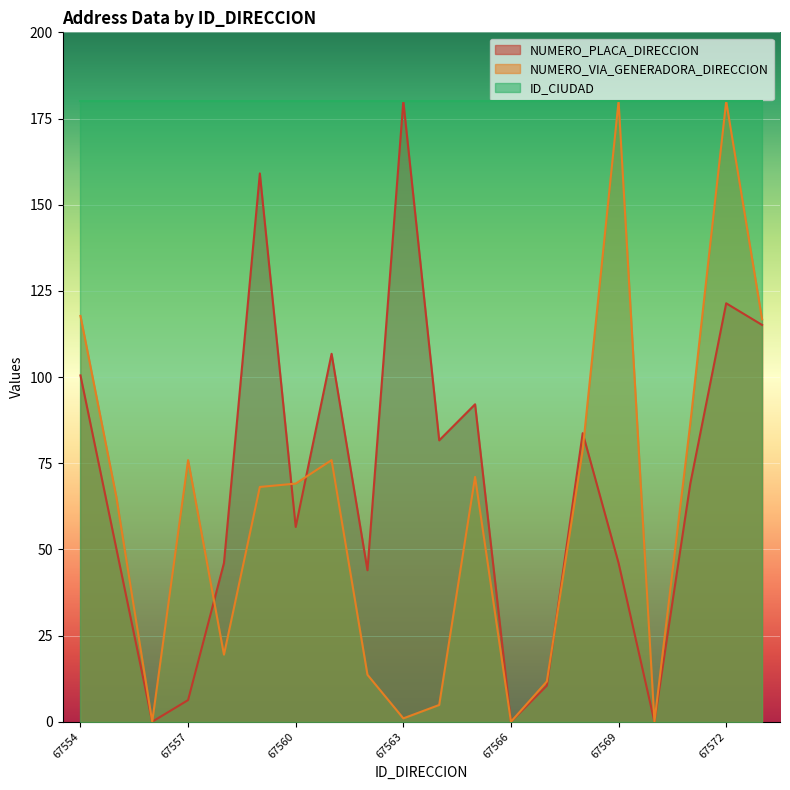

What is the greatest value displayed?

180.0